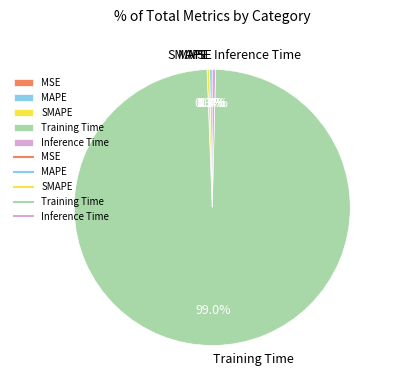

How much of the chart is everything except Training Time?

1.0%